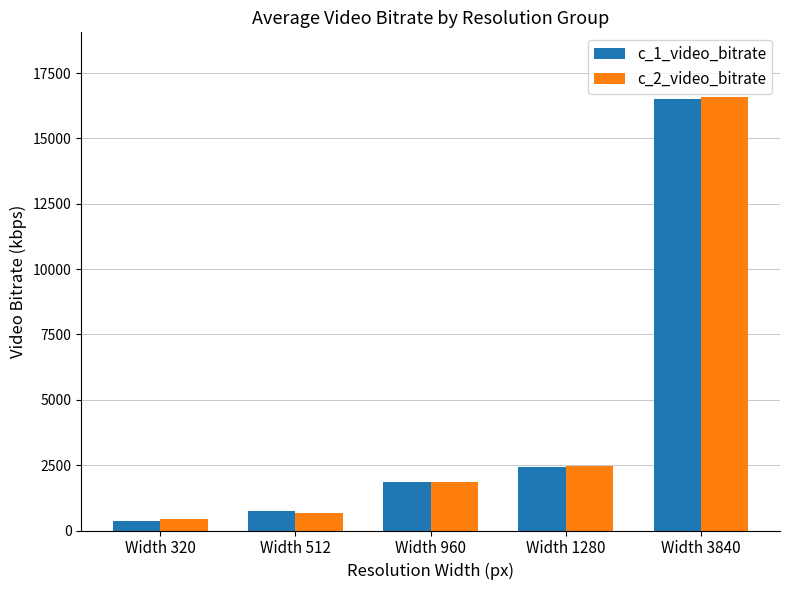

Reading left to right, list all the values displayed in this chart.

c_1_video_bitrate: 363.6	750.4	1846.8	2443.2	16526.3
c_2_video_bitrate: 437.6	682.3	1850.4	2454.7	16572.9